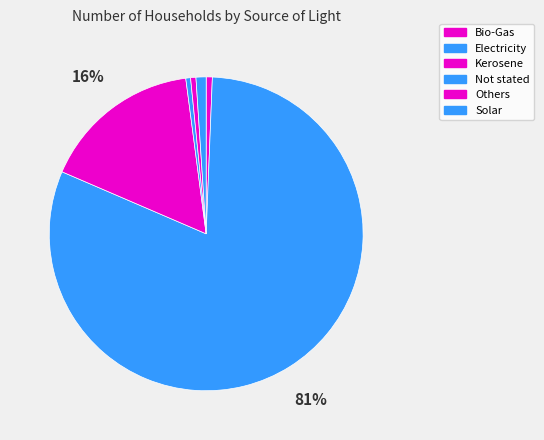

How many segments does this pie chart have?

6